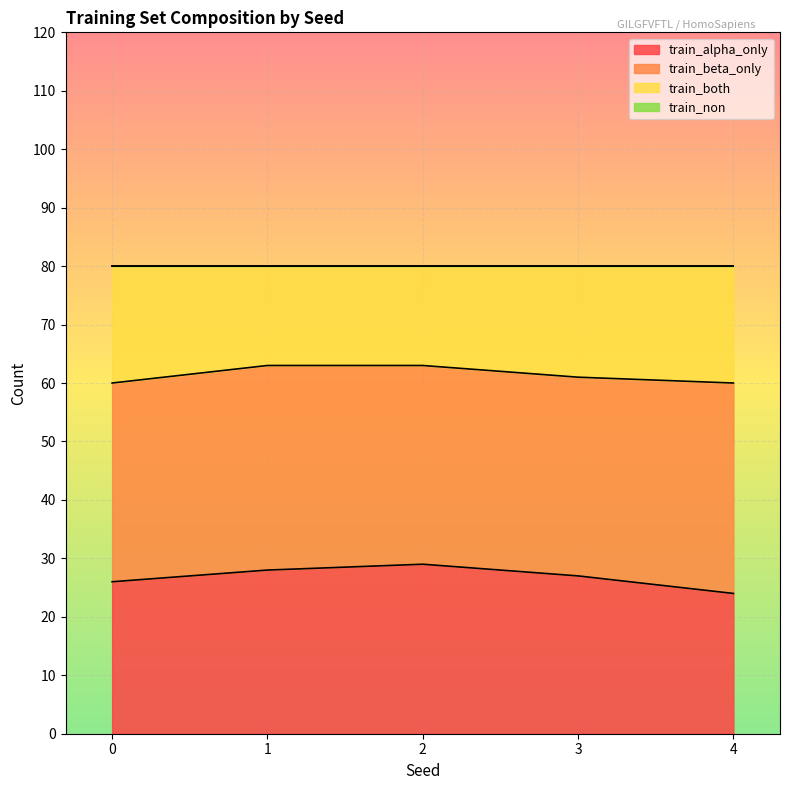

Between 4 and 2, which is larger?

2